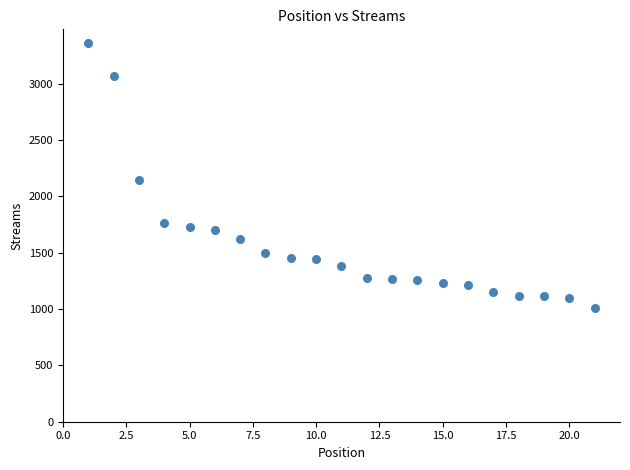

What is the range of X values (max minus min)?

20